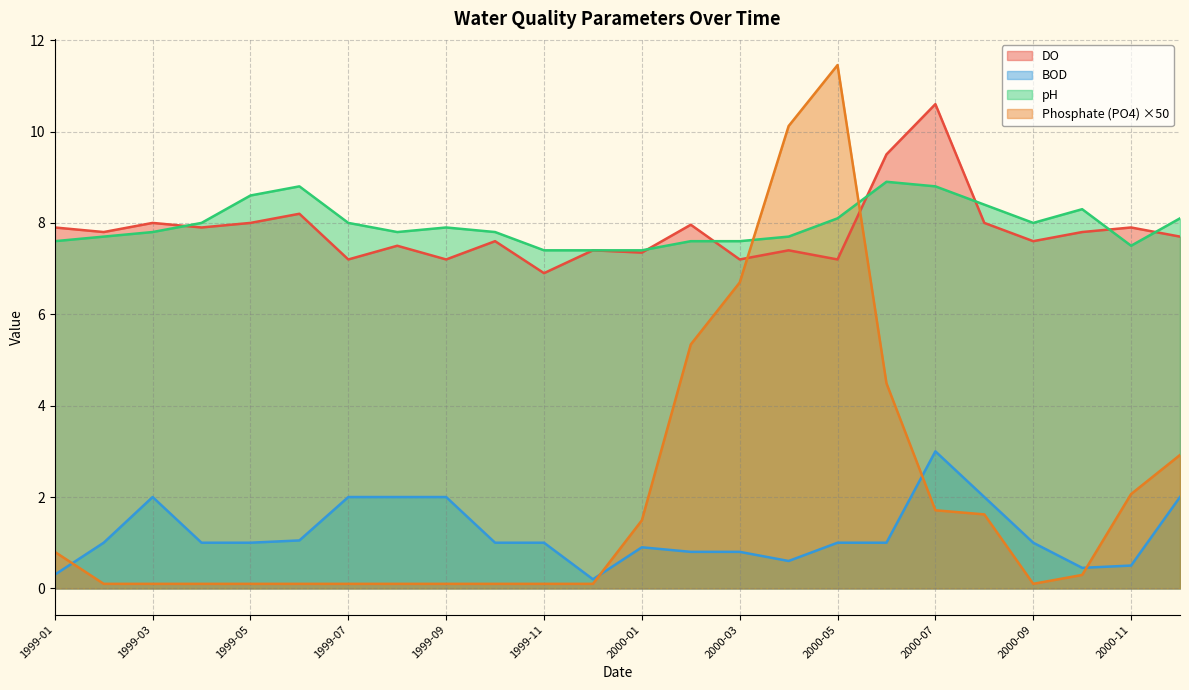

What is the label of the 7th point from the right?

2000-06